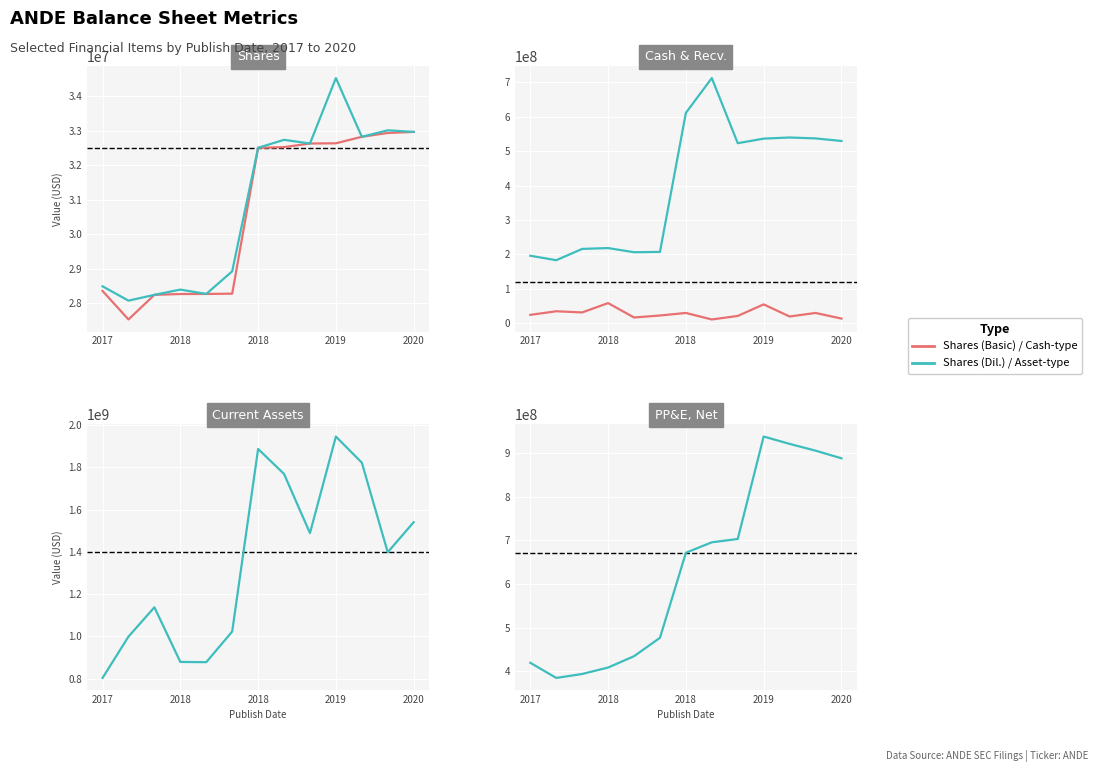

Is it true that PP&E, Net equals 695827000 at 7?

True